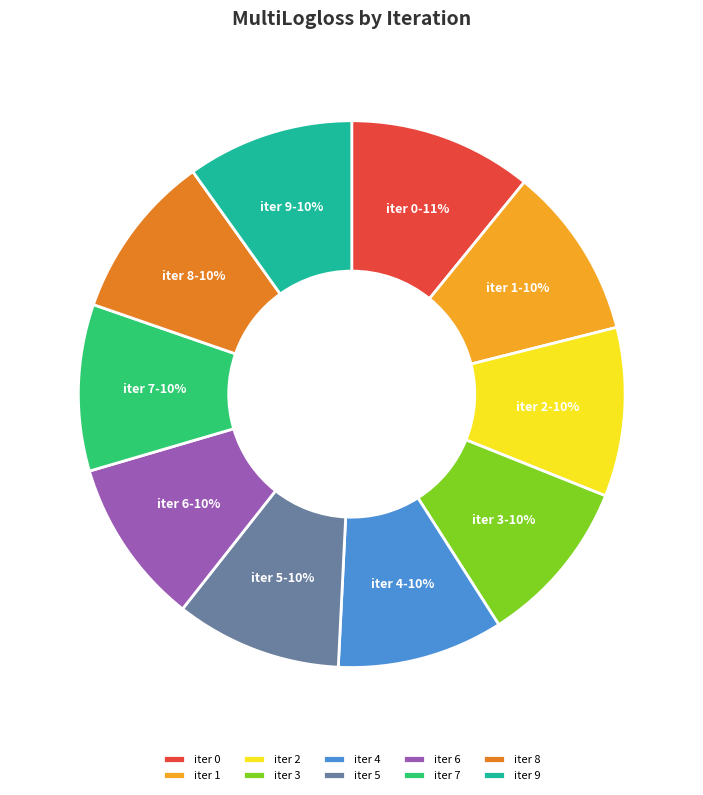

Combined, do iter 2 and iter 6 account for over 50%?

No